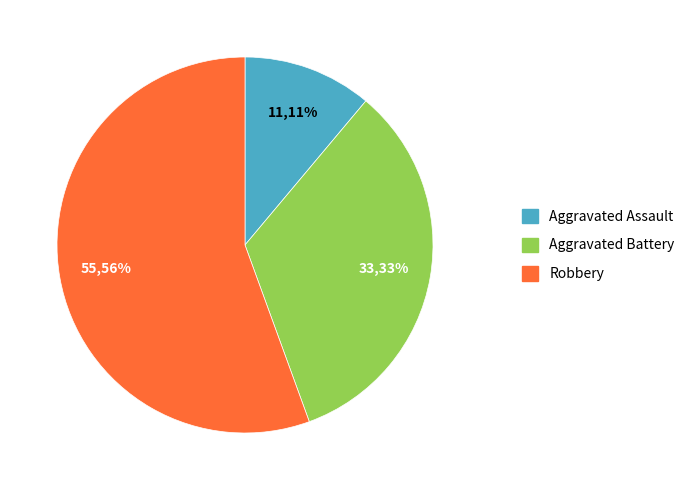

Combined, do Robbery and Aggravated Assault account for over 50%?

Yes